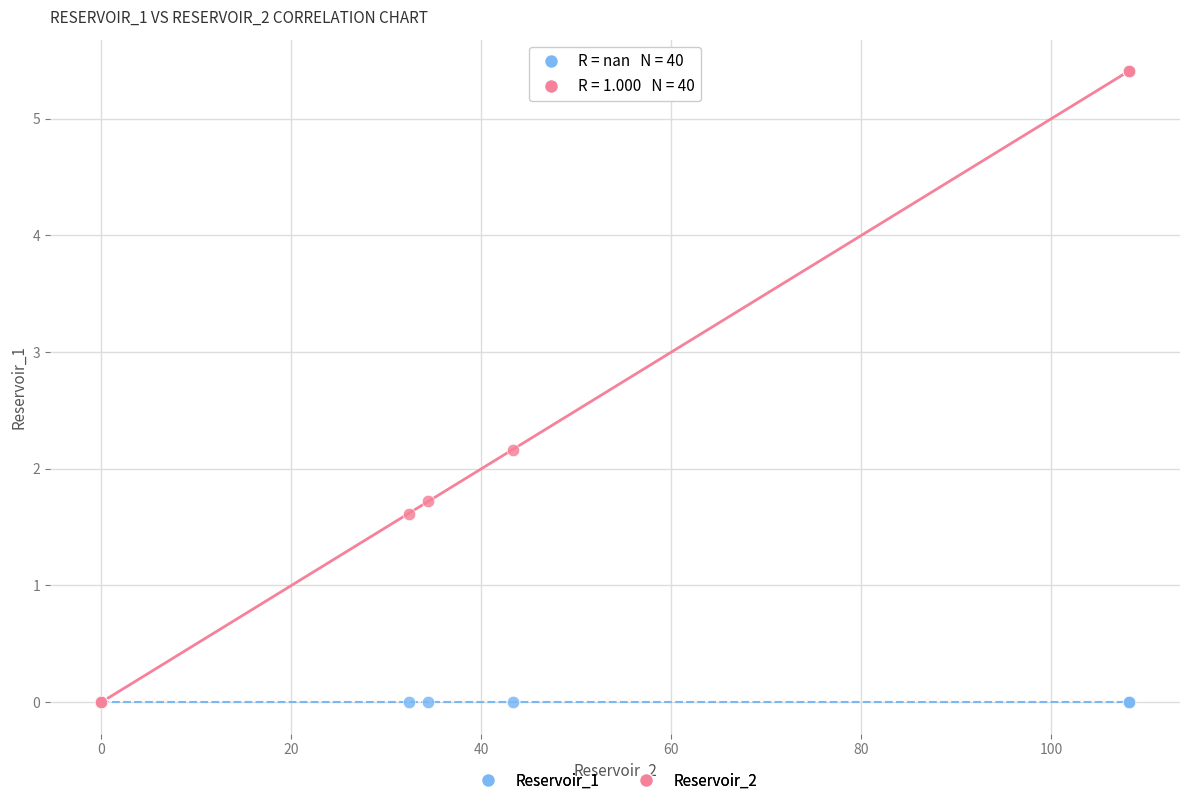

In the Reservoir_2 series, what Y value is closest to 2?

2.2